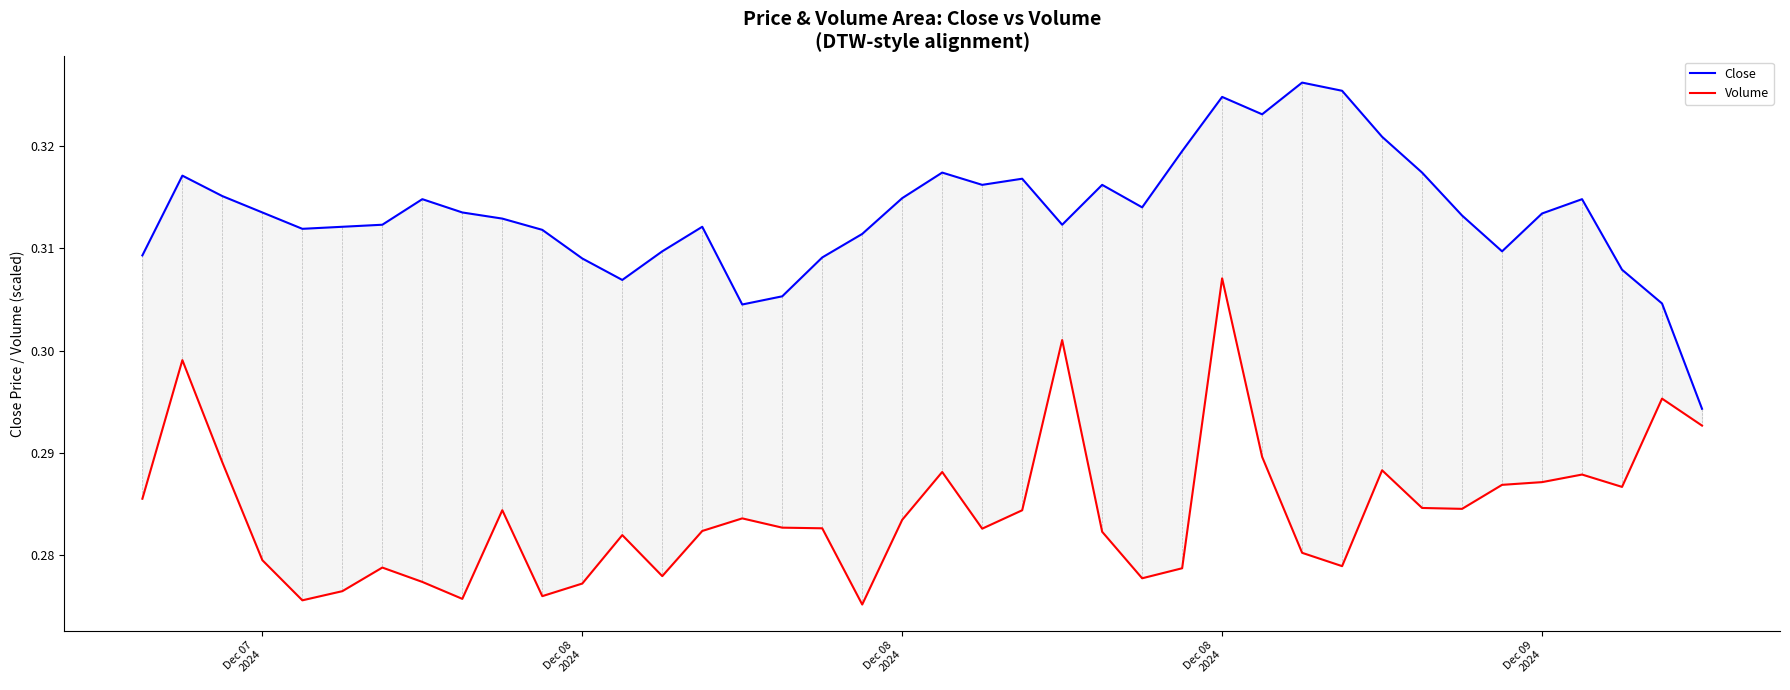

Reading right to left, transcribe all the data shown in this chart.

Close: 0.3	0.3	0.3	0.3	0.3	0.3	0.3	0.3	0.3	0.3	0.3	0.3	0.3	0.3	0.3	0.3	0.3	0.3	0.3	0.3	0.3	0.3	0.3	0.3	0.3	0.3	0.3	0.3	0.3	0.3	0.3	0.3	0.3	0.3	0.3	0.3	0.3	0.3	0.3	0.3
Volume: 0.3	0.3	0.3	0.3	0.3	0.3	0.3	0.3	0.3	0.3	0.3	0.3	0.3	0.3	0.3	0.3	0.3	0.3	0.3	0.3	0.3	0.3	0.3	0.3	0.3	0.3	0.3	0.3	0.3	0.3	0.3	0.3	0.3	0.3	0.3	0.3	0.3	0.3	0.3	0.3